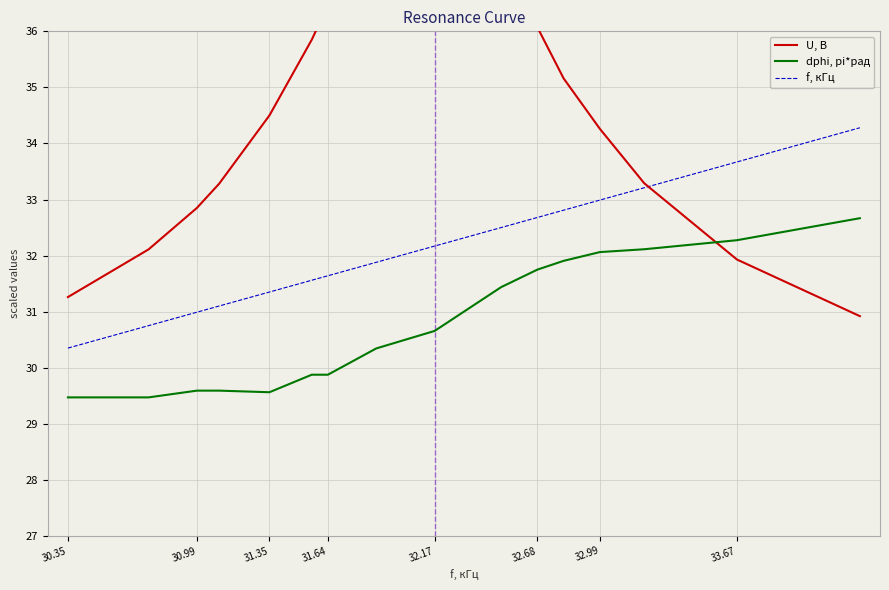

How many series are shown in this chart?

3